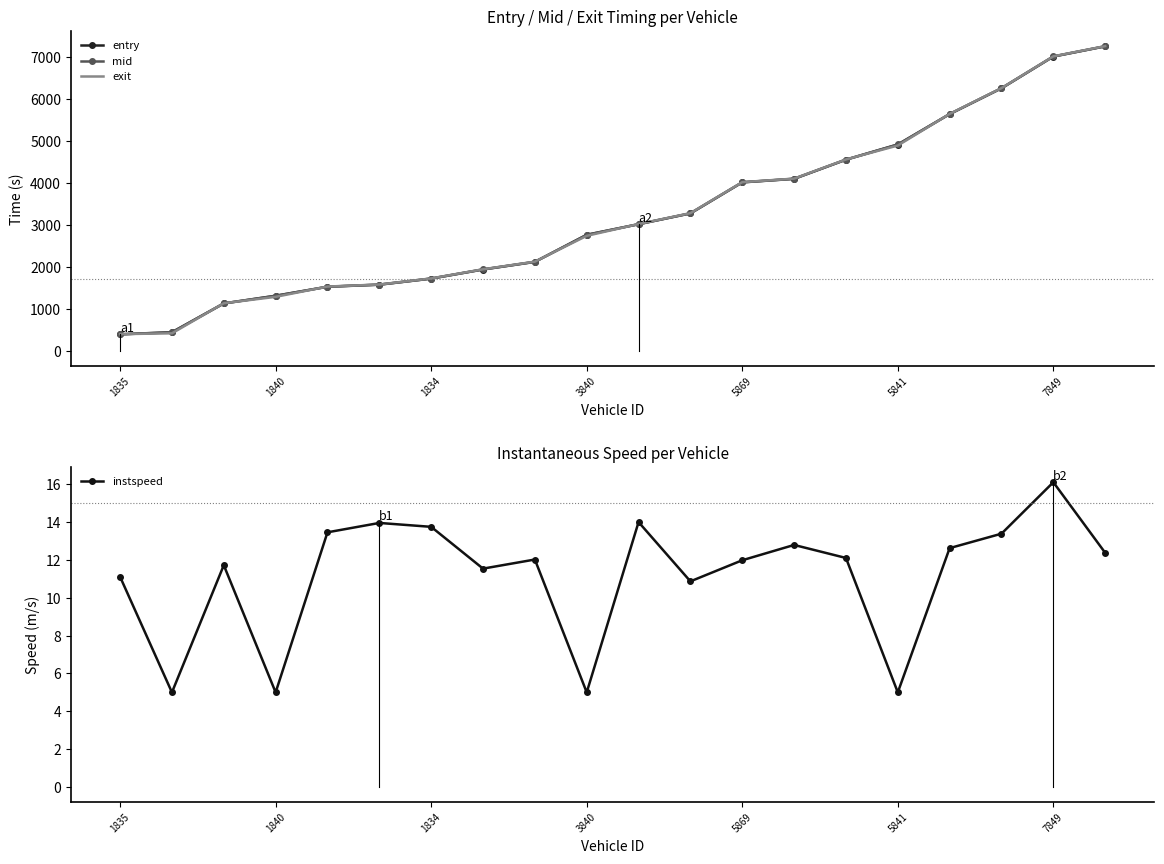

The value of mid at 1834 is 1720.1. True or false?

True